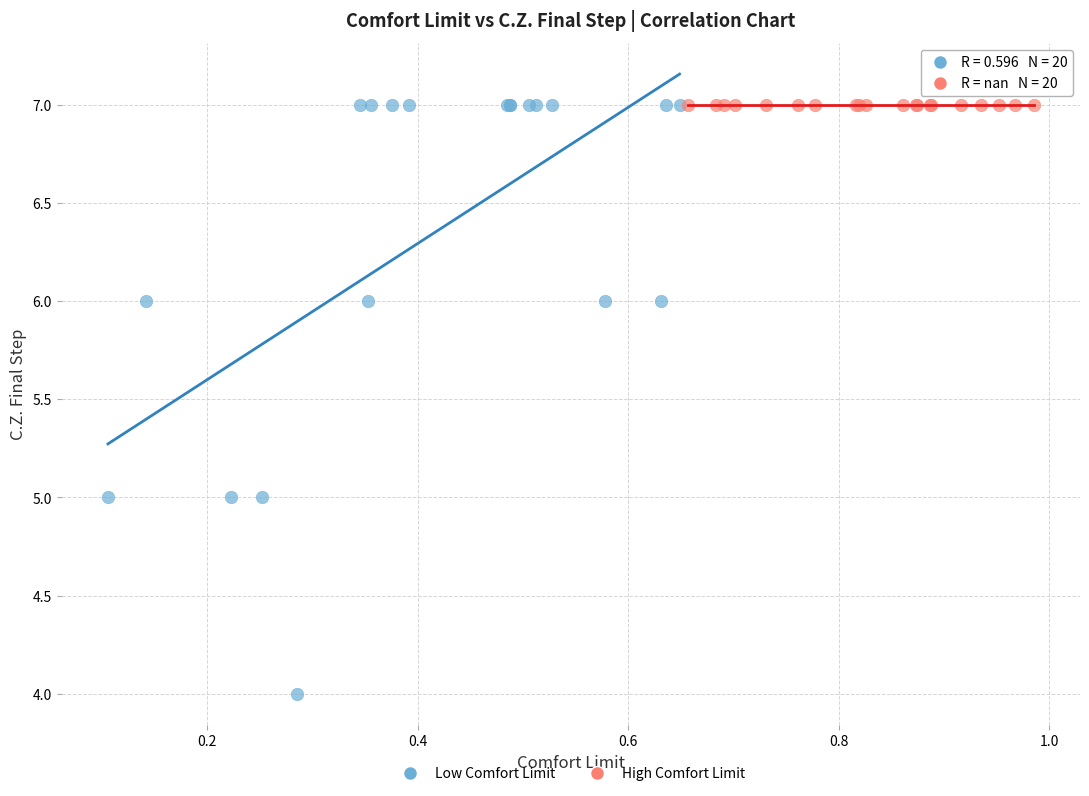

Which series reaches the minimum Y coordinate?

Low Comfort Limit